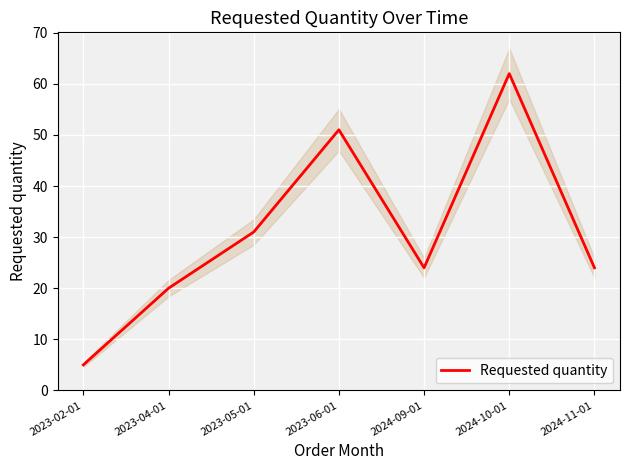

At which category does the data reach its first local peak?

2023-06-01